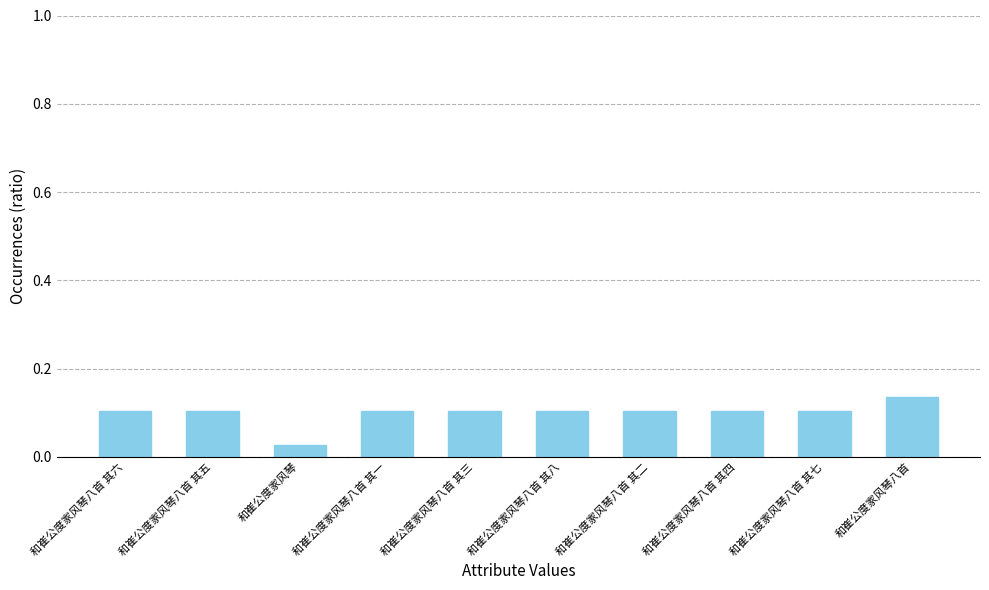

What is the label of the 10th bar from the right?

和崔公度家风琴八首 其六